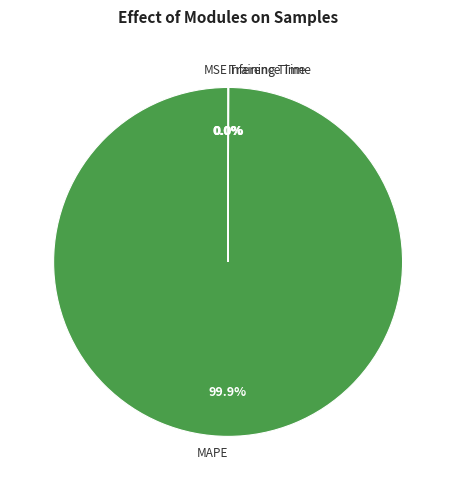

Which slice represents more than half of the pie?

MAPE